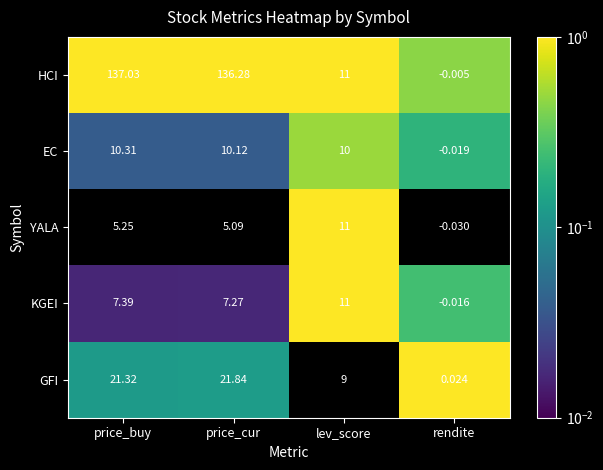

Rank the series at price_cur from highest to lowest value.

HCI, GFI, EC, KGEI, YALA